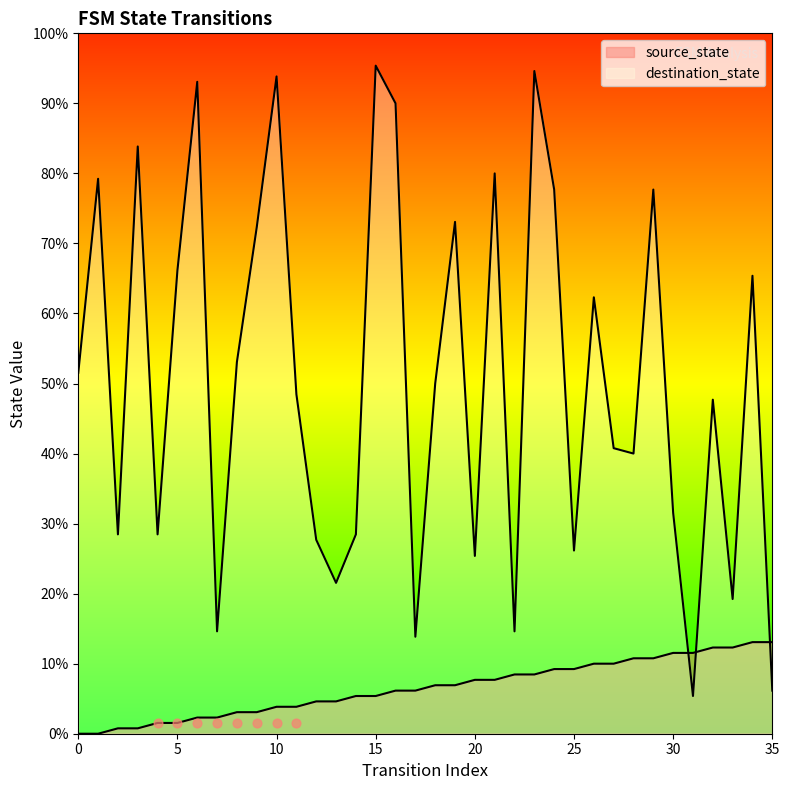

Which series contains the highest Y value?

destination_state